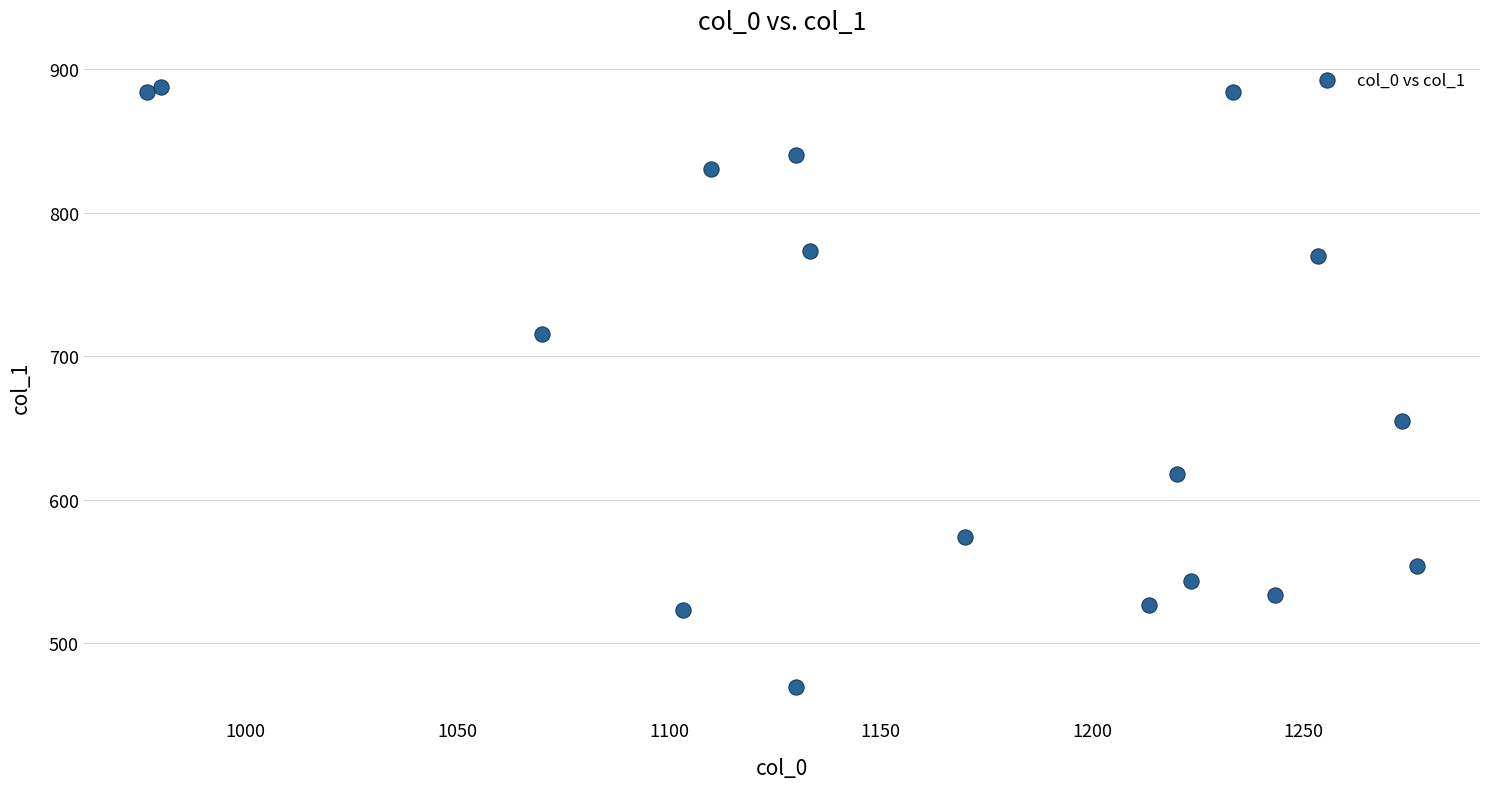

What Y value in the scatter plot is closest to 678?

654.8